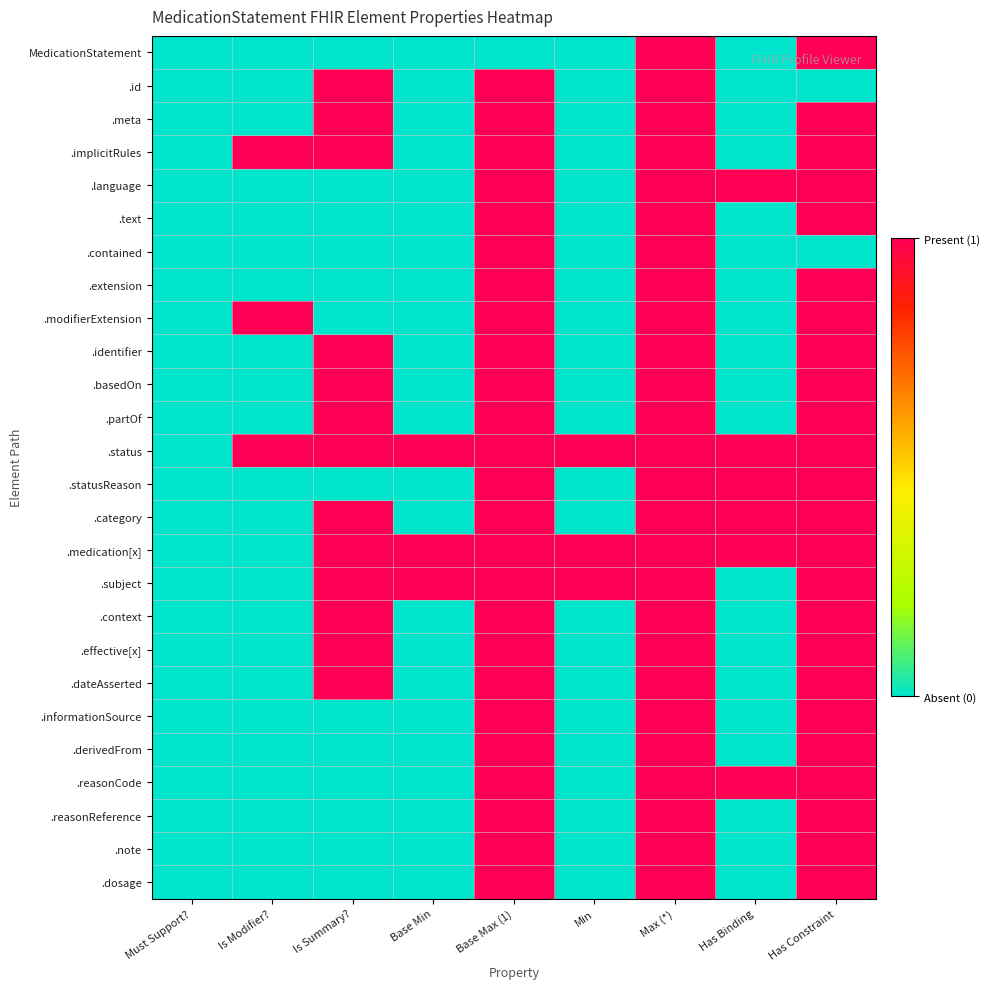

What is the total value across all series at Min?

3